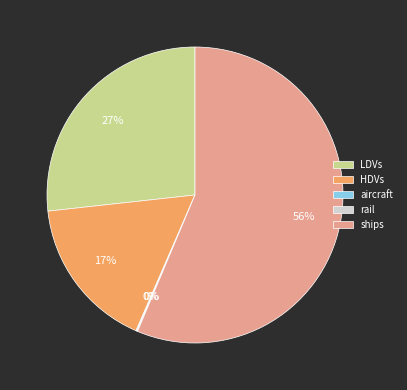

Which category has the biggest portion of the pie?

ships